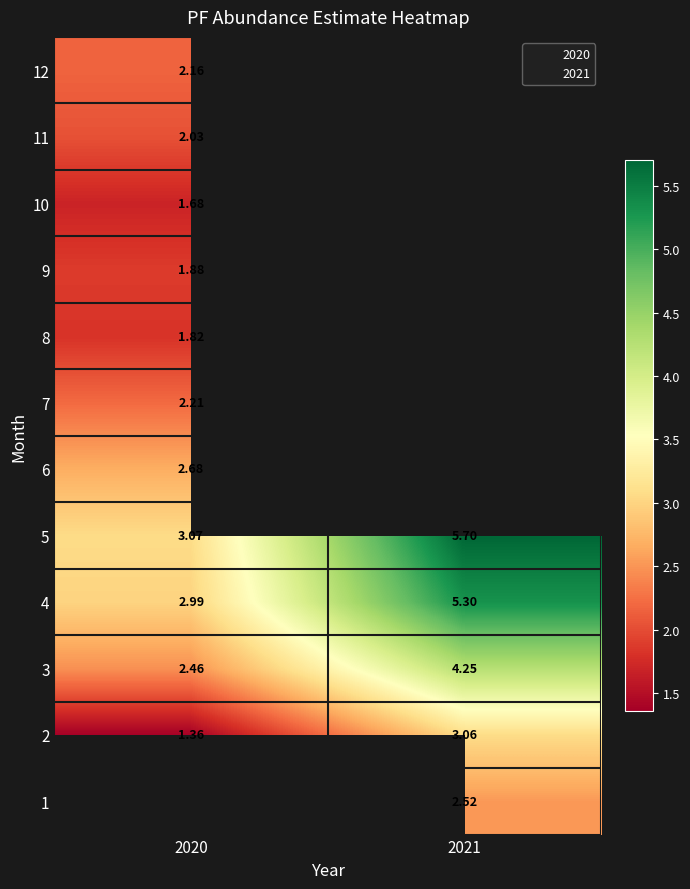

How many series are shown in this chart?

12